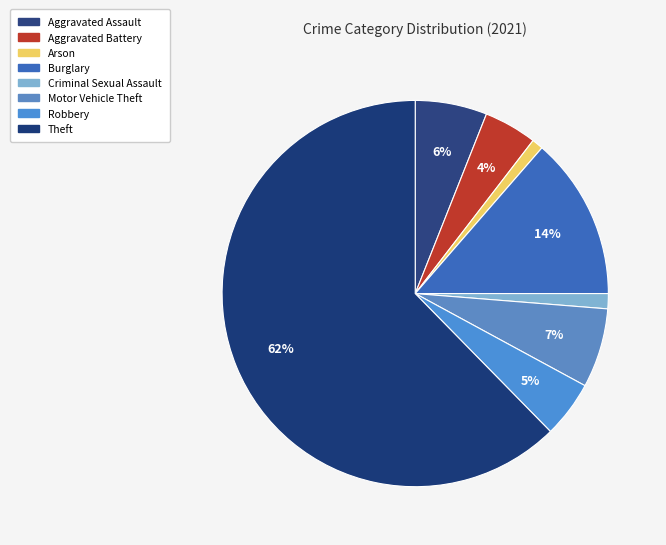

Which category has the biggest portion of the pie?

Theft